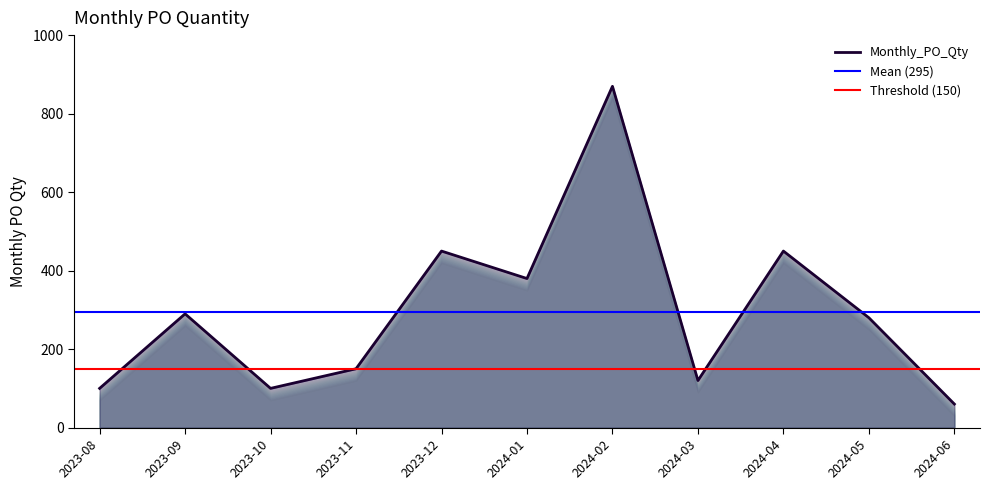

Count the number of values greater than 280.

5